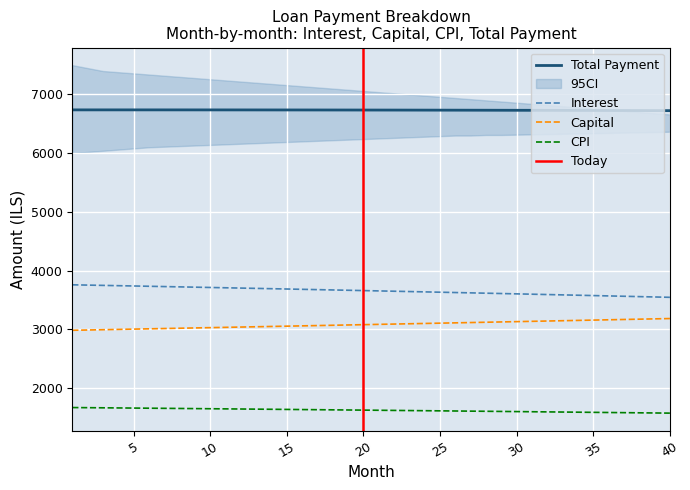

True or false: month_payment has a value of 1768.2 at 2.

False